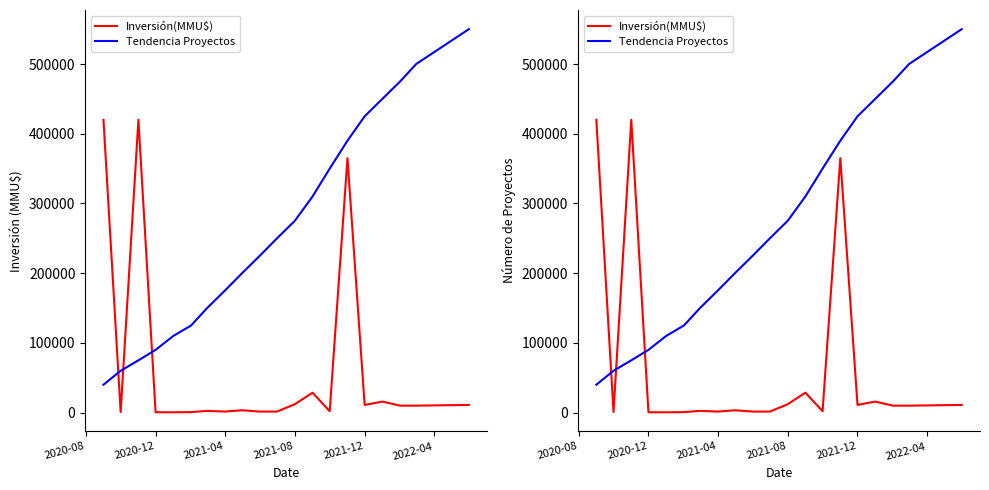

Reading right to left, extract all data points from this chart.

Inversión(MMU$): 11000	10000	10000	15800	11000	365000	2000	28600	12000	1500	1500	3355	1500	2500	700	500	500	420000	800	420000
Tendencia Proyectos: 550000	500000	475000	450000	425000	390000	350000	310000	275000	250000	225000	200000	175000	150000	125000	110000	90000	75000	60000	40000